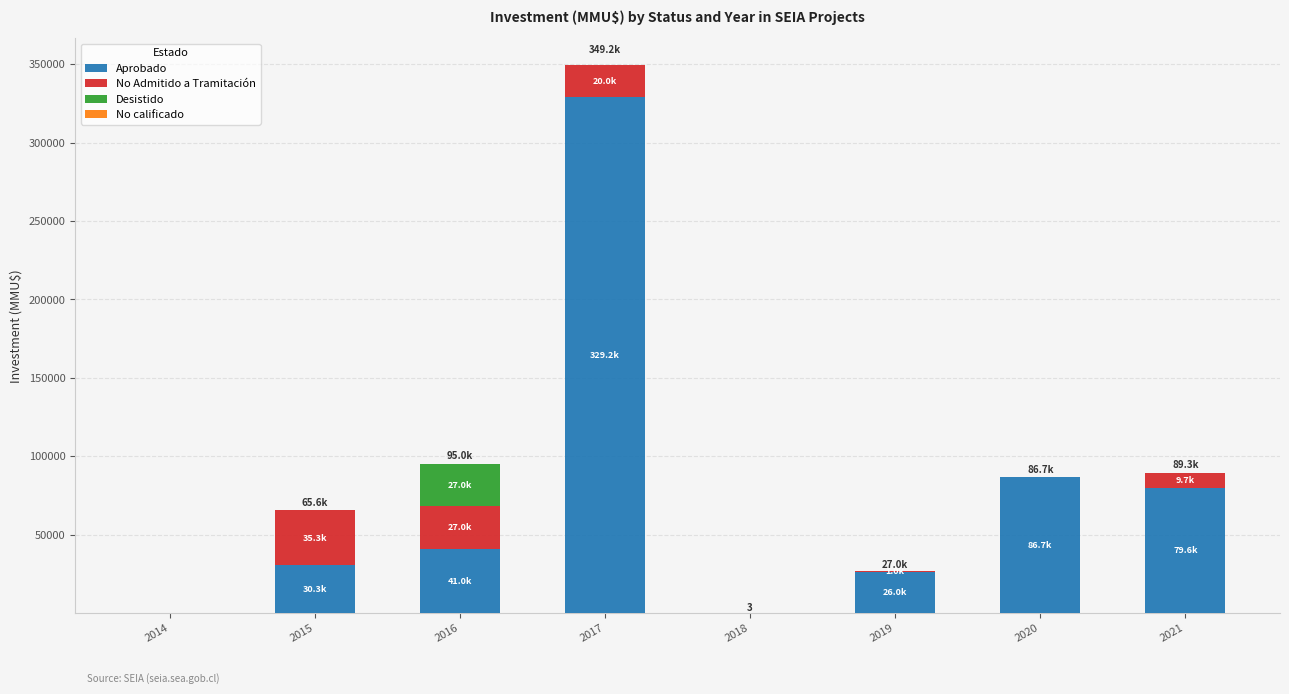

Are the bars horizontal?

No